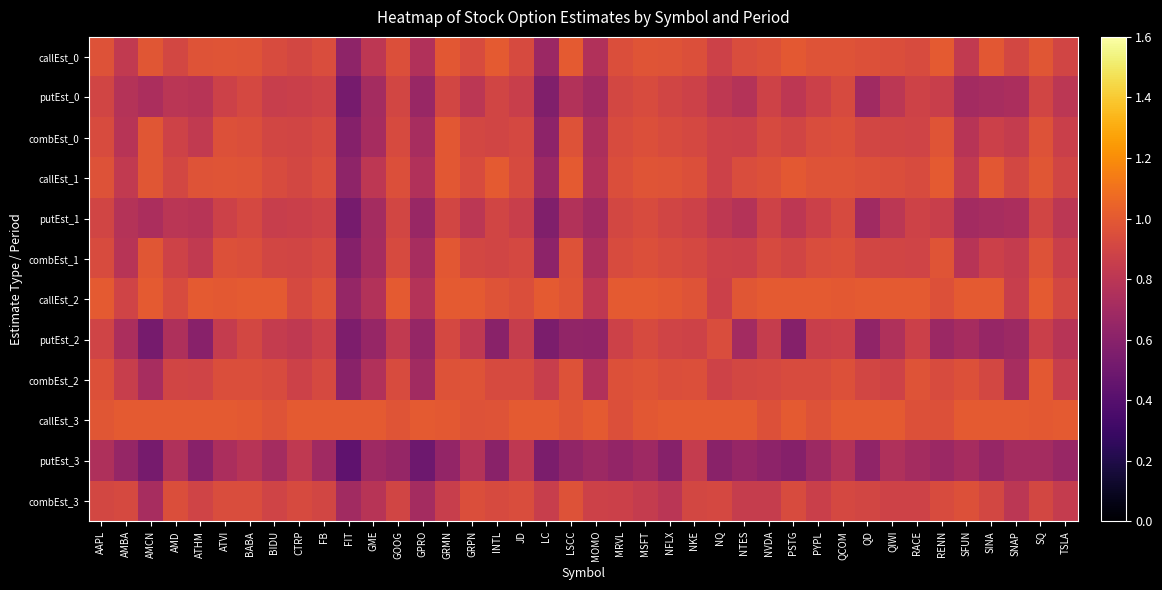

Between PSTG and SQ, which series saw the biggest shift?

putEst_2